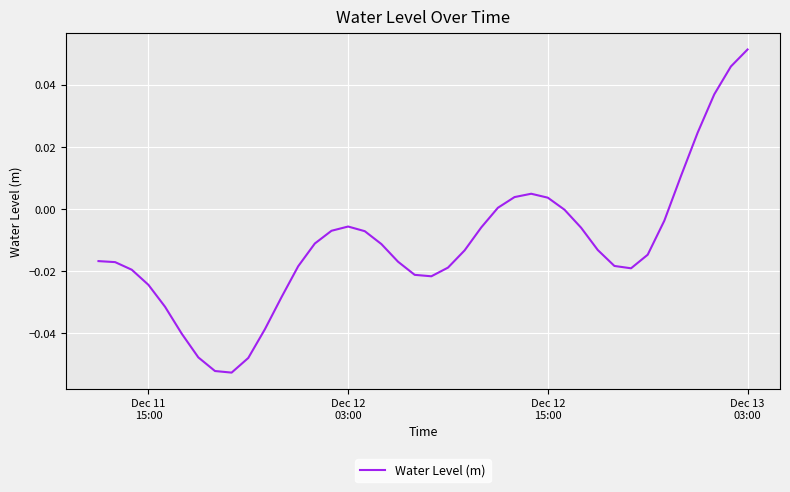

Is this an area chart (filled region under the line)?

No